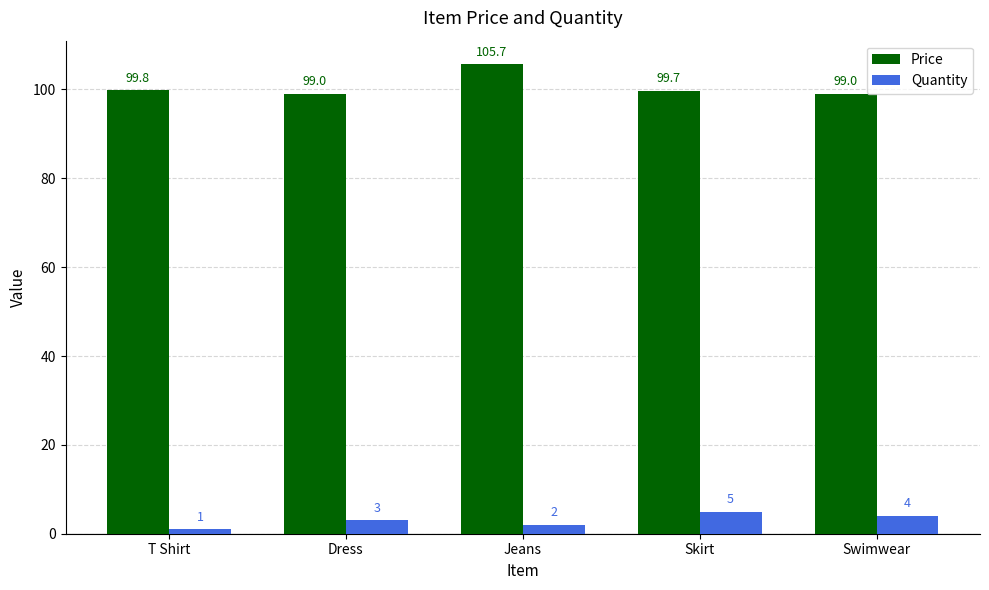

What are all the series names shown in the legend?

Price, Quantity